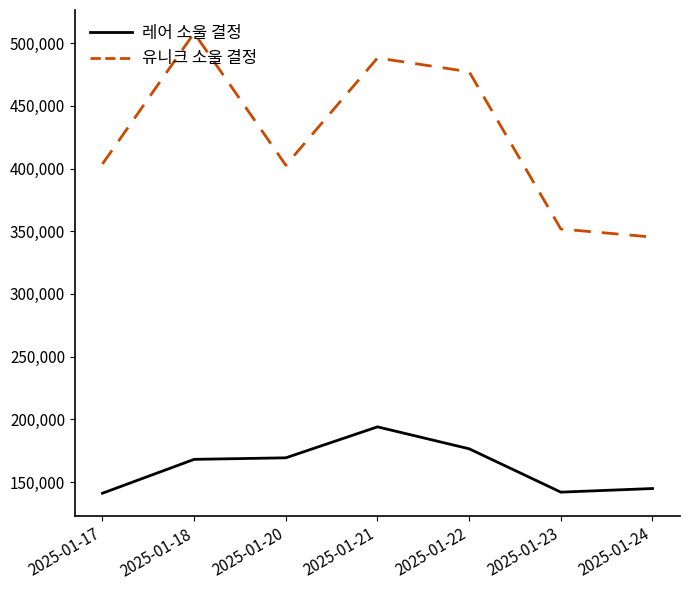

How many interior local peaks does the 유니크 소울 결정 series have?

2